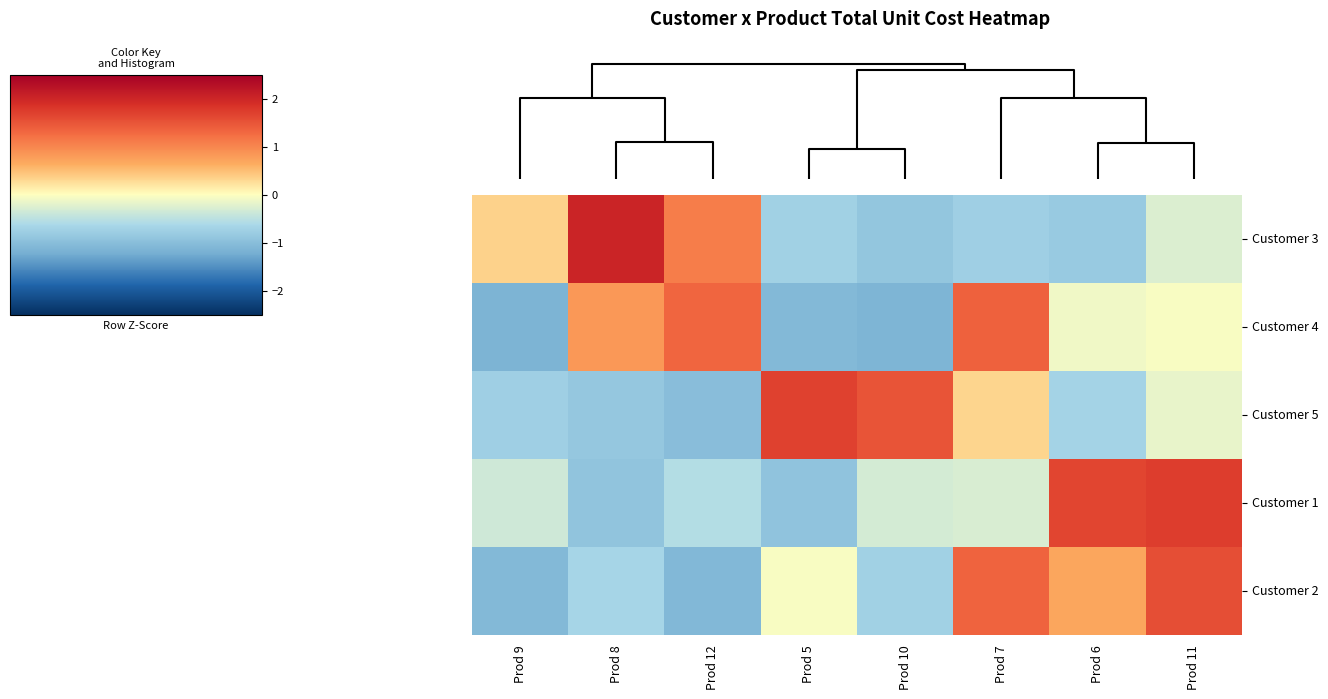

Which has a higher value, Prod 5 or Prod 6?

Prod 5